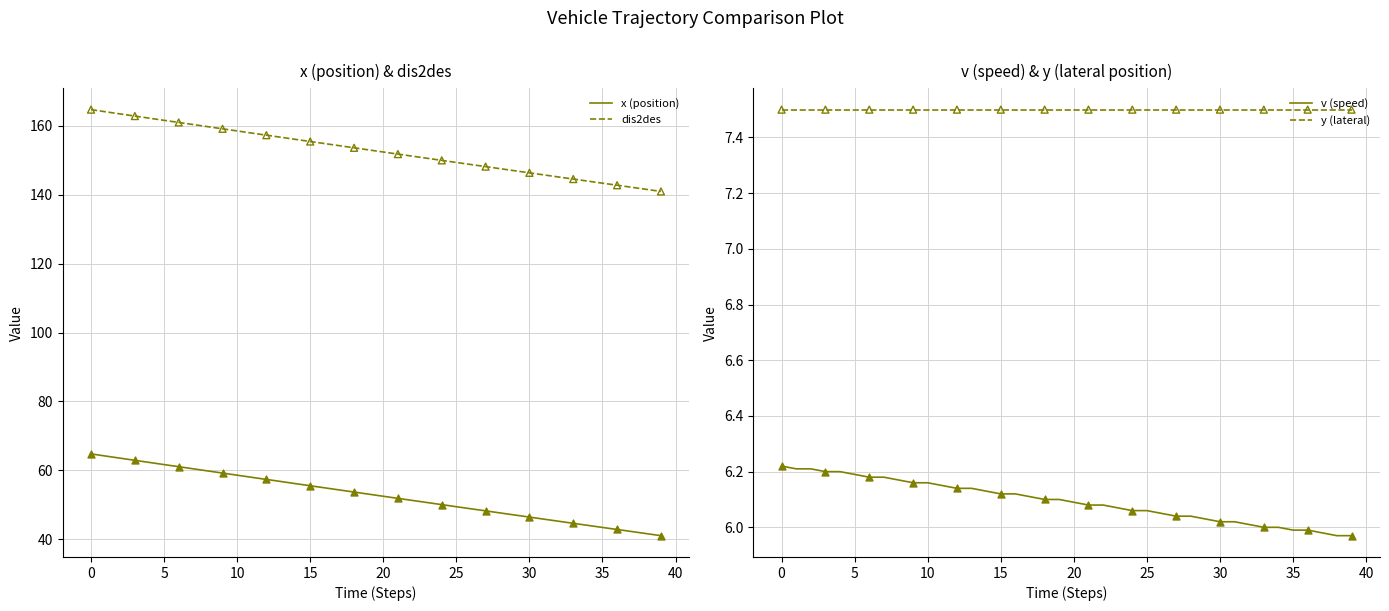

Which series reaches the maximum Y coordinate?

dis2des